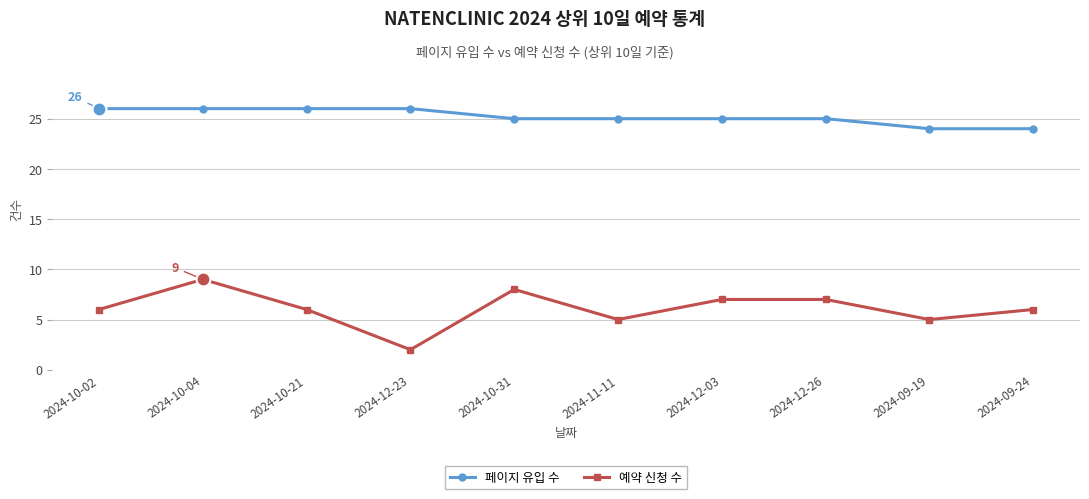

What is the difference between the maximum and minimum values in the 페이지 유입 수 series?

2